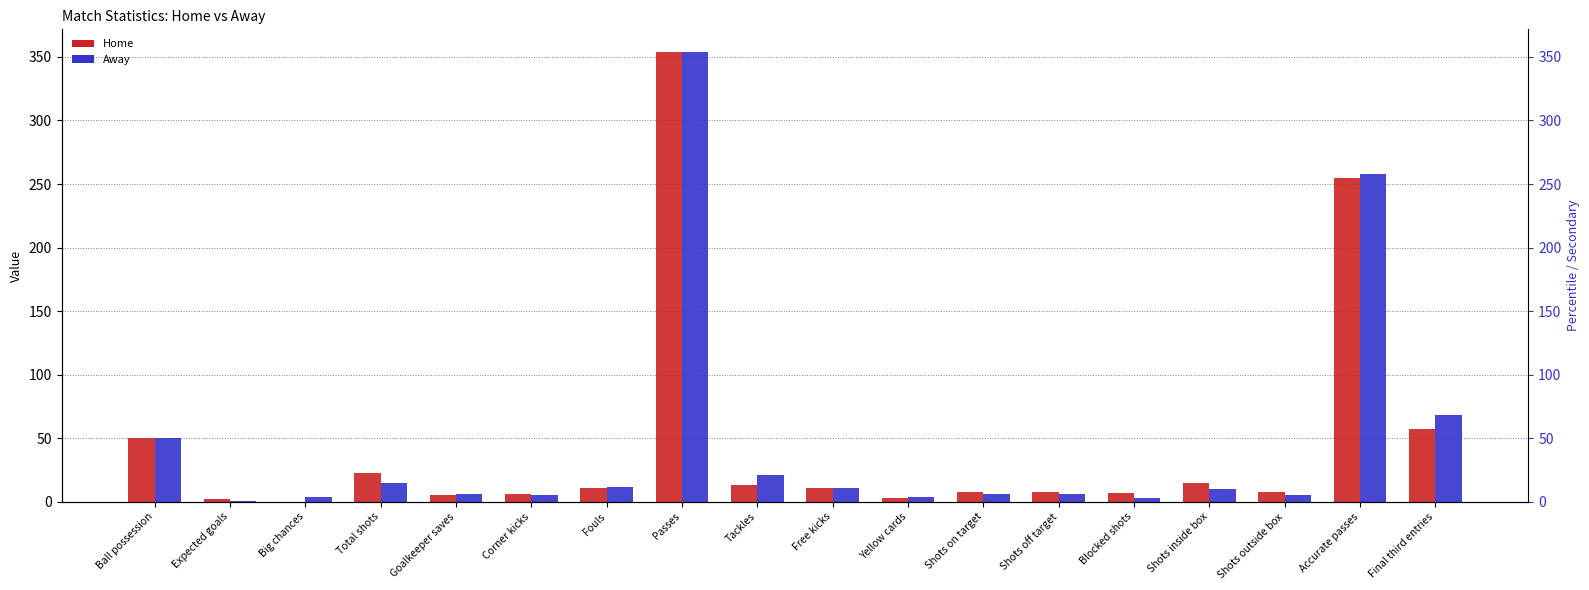

Is the value of Away at Shots outside box greater than the value of Home at Tackles?

No